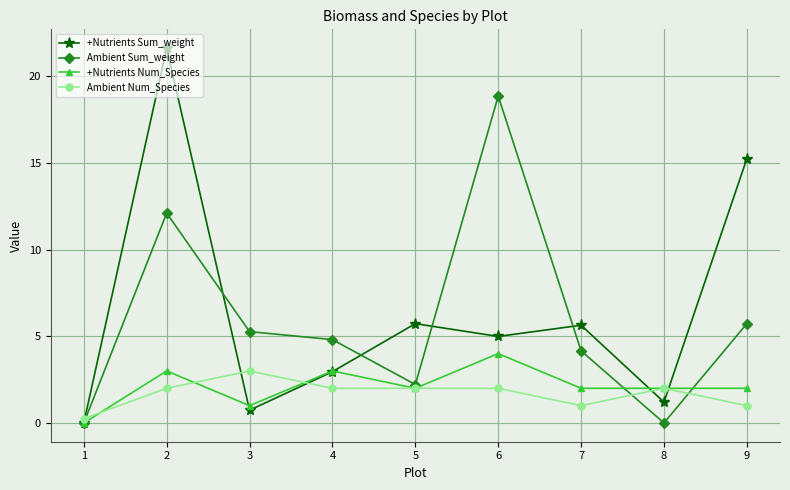

At which label does Ambient Sum_weight first exceed 4?

2